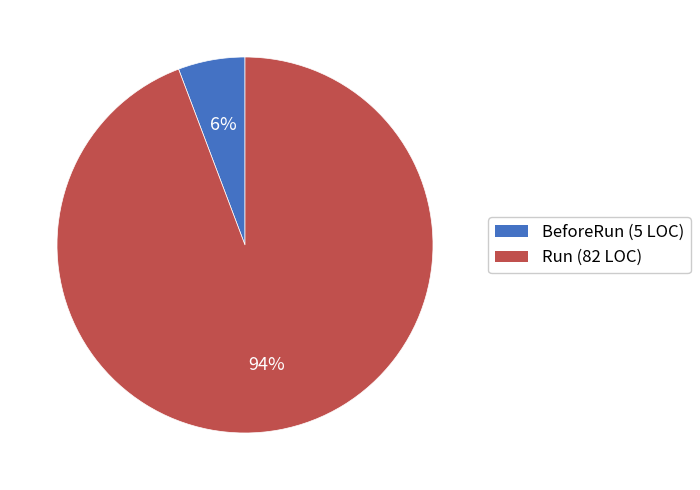

How many slices are in this pie chart?

2